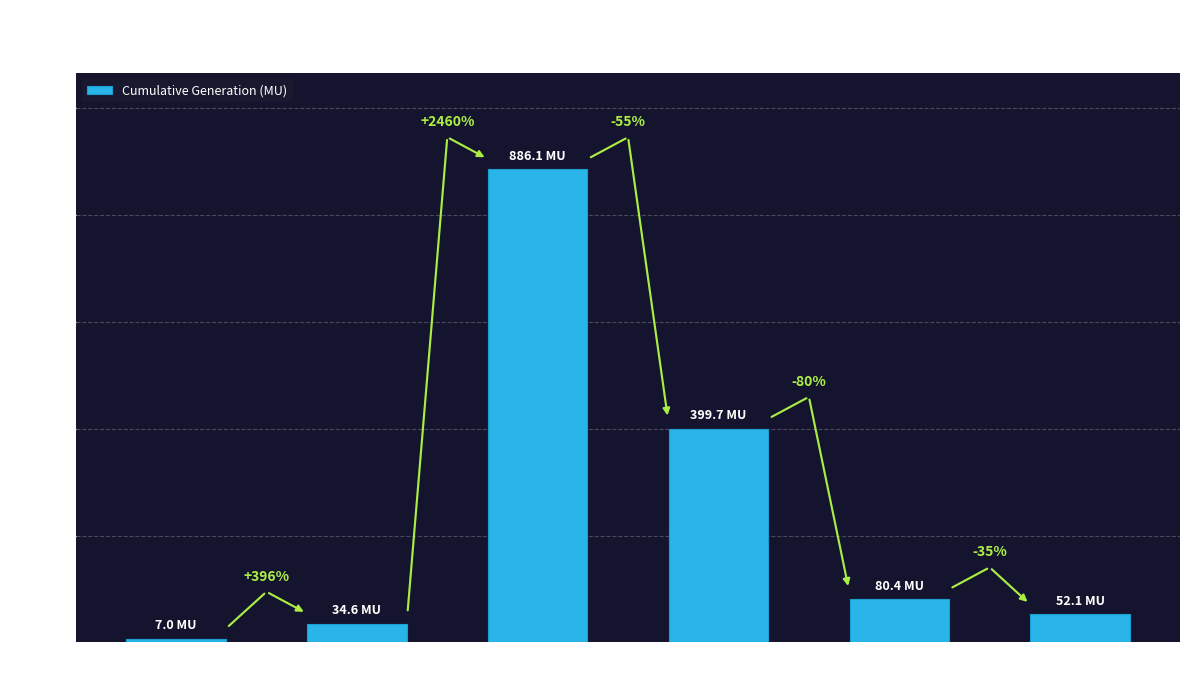

How many bars are there in total?

6